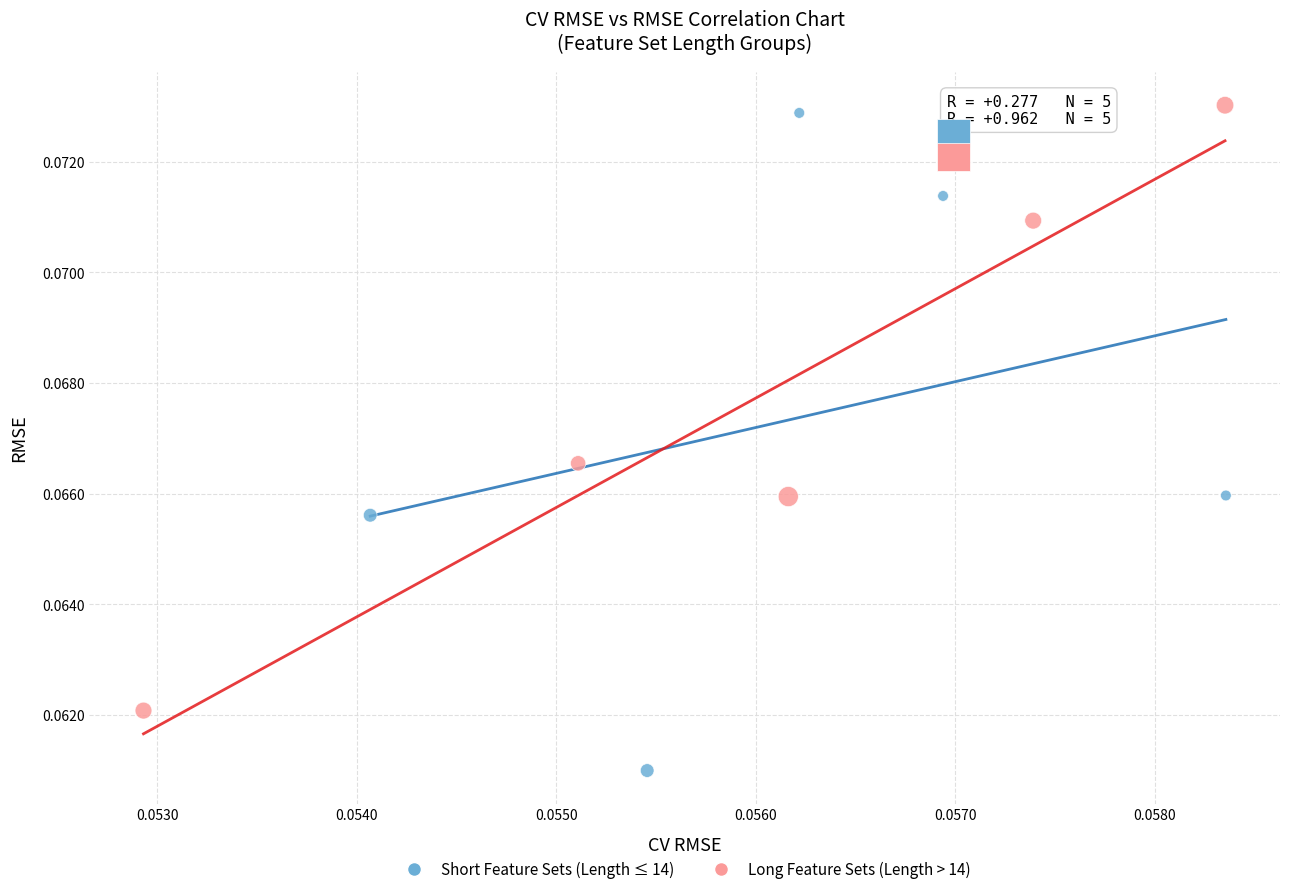

What are all the series names shown in the legend?

Short Feature Sets (Length ≤ 14), Long Feature Sets (Length > 14)